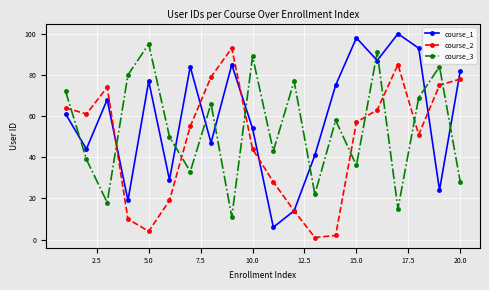

True or false: course_1 has more than 0 points higher than both neighbors.

True